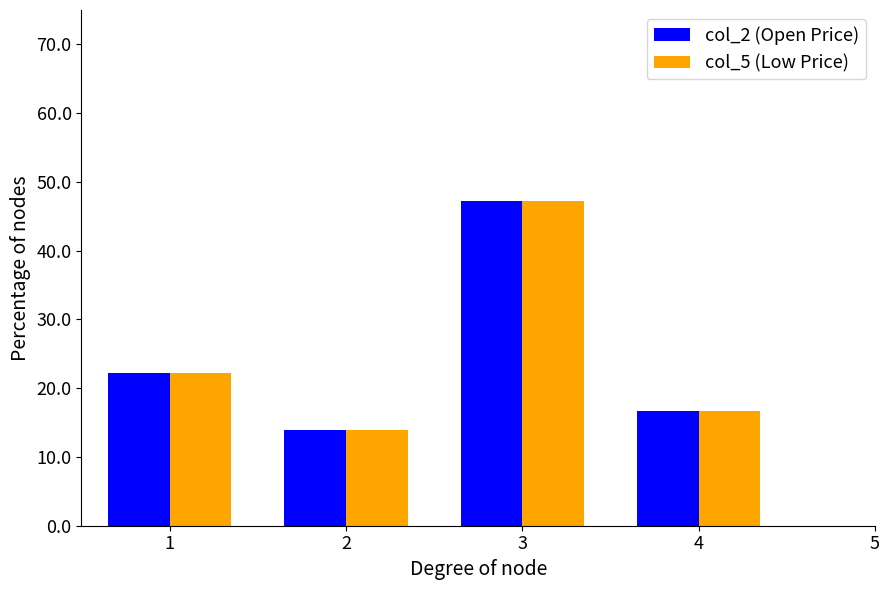

What is the difference between the maximum and minimum values in the col_5 (Low Price) series?

33.3